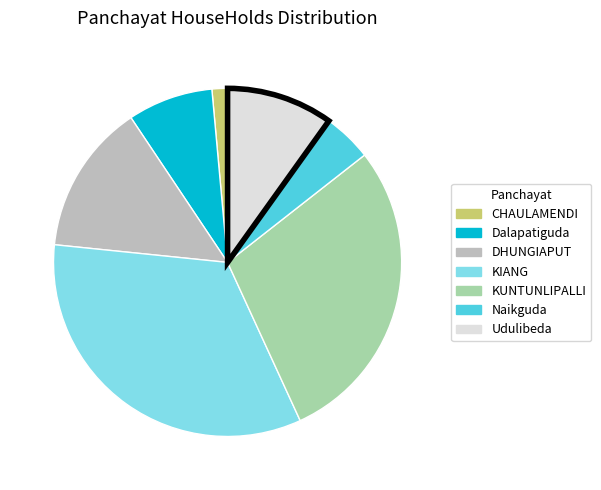

Between Udulibeda and KIANG, which is larger?

KIANG